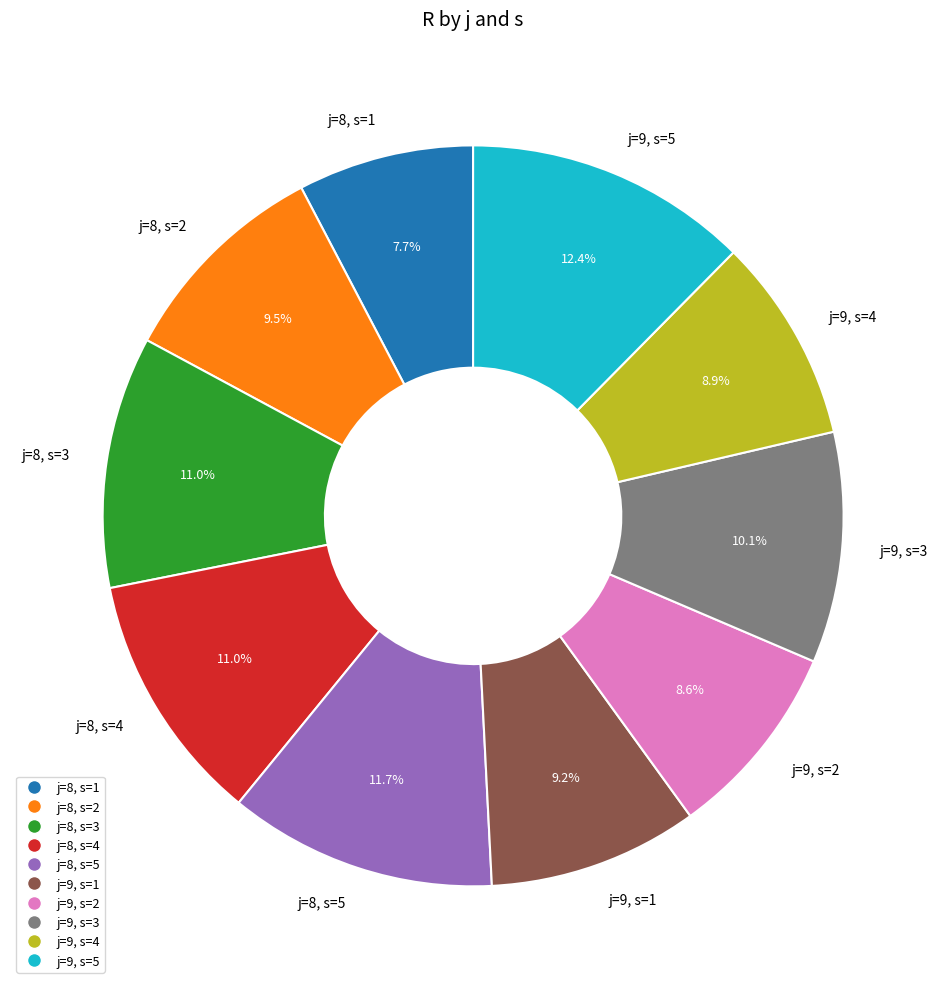

True or false: j=8, s=3 accounts for 1% of the total.

False